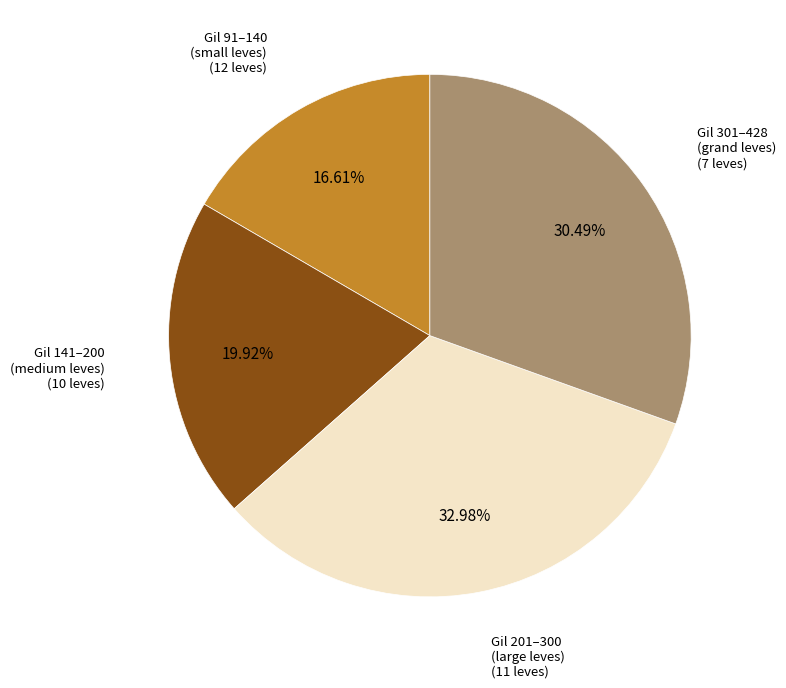

Is there a majority slice in this chart?

No